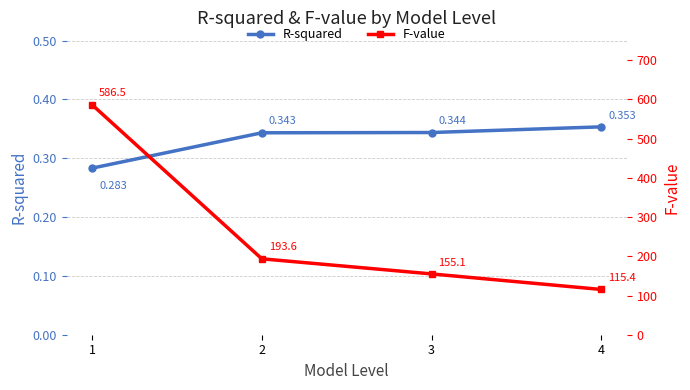

Rank the series at 1 from lowest to highest value.

R-squared, F-value